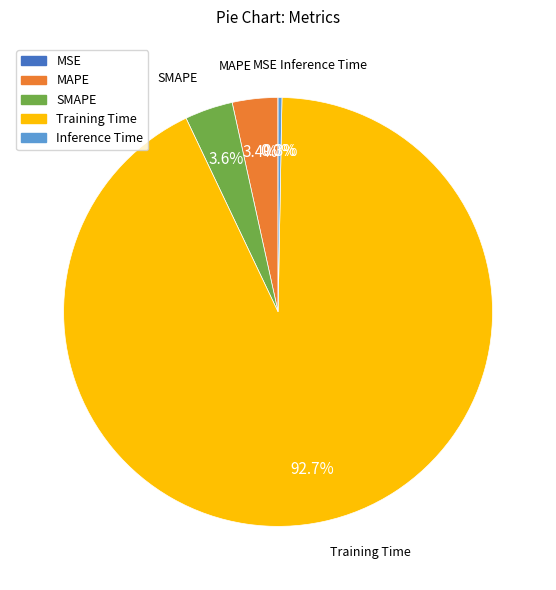

To the nearest percent, what is the average slice percentage?

20%